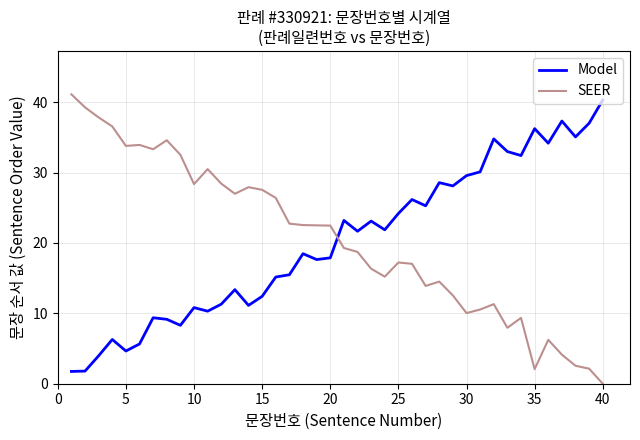

How many values in the Model series exceed 21?

20